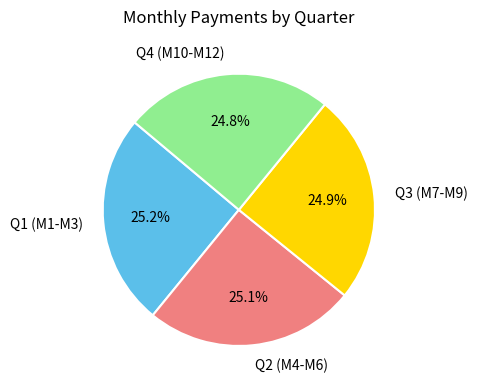

Does Q1 (M1-M3) account for over 50% of the chart?

No